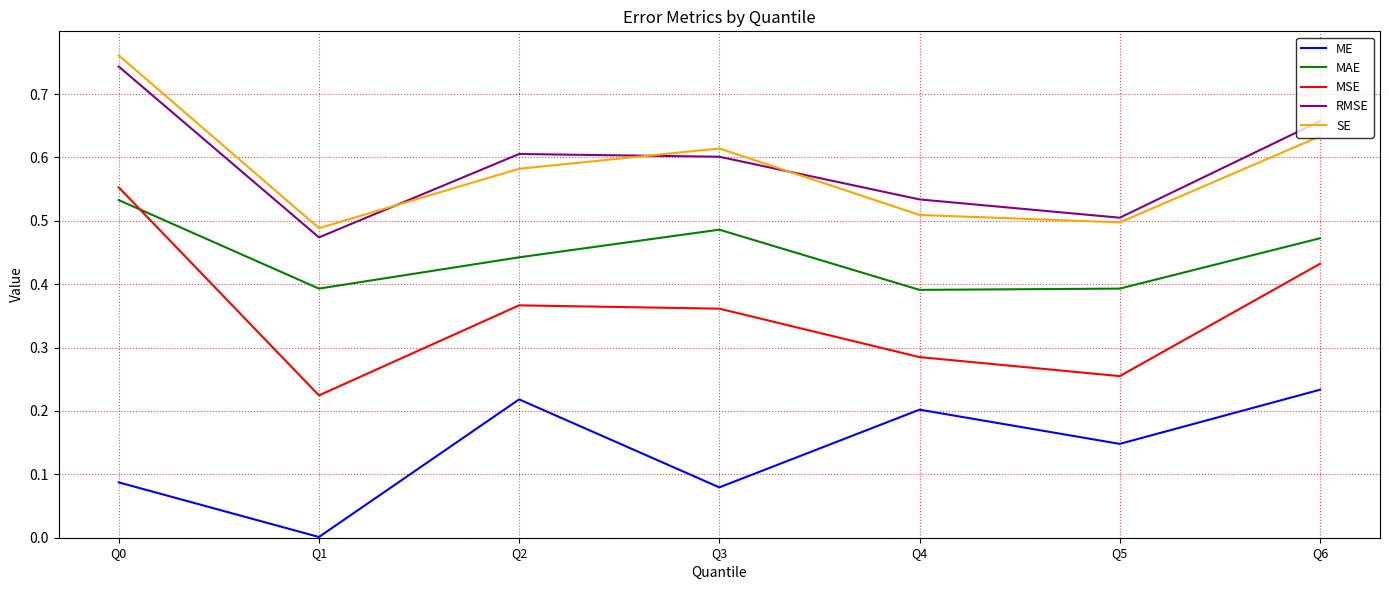

How many lines are shown in the chart?

5